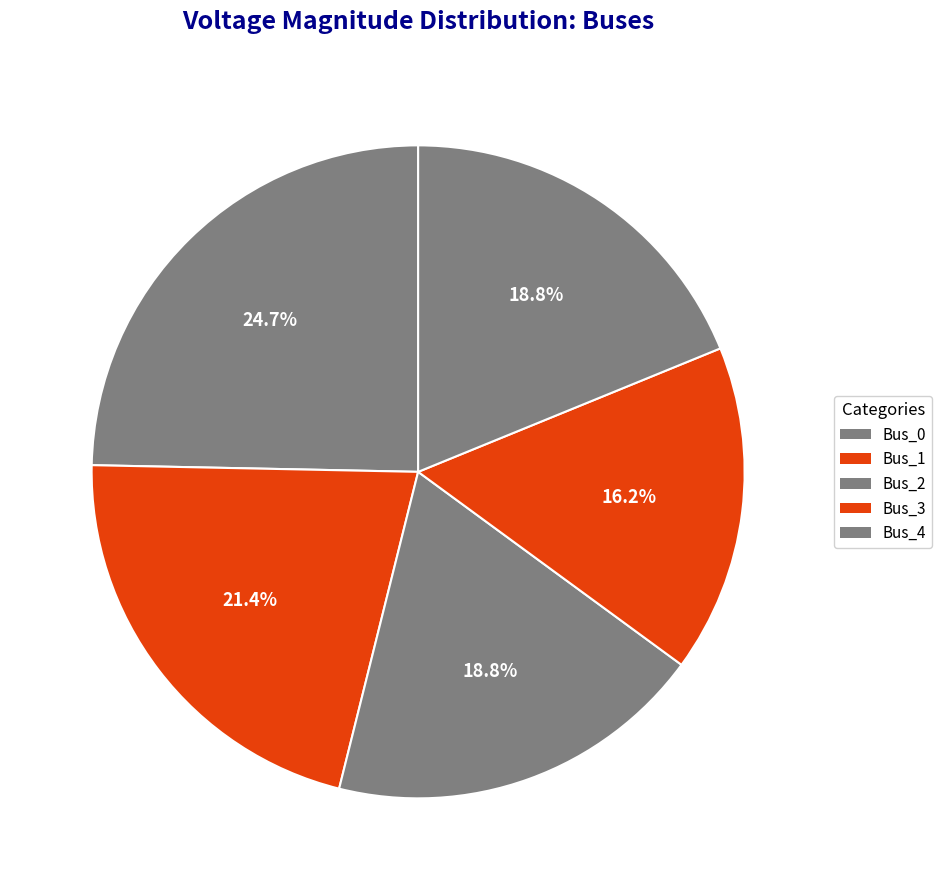

Is there any slice that represents more than half of the pie?

No